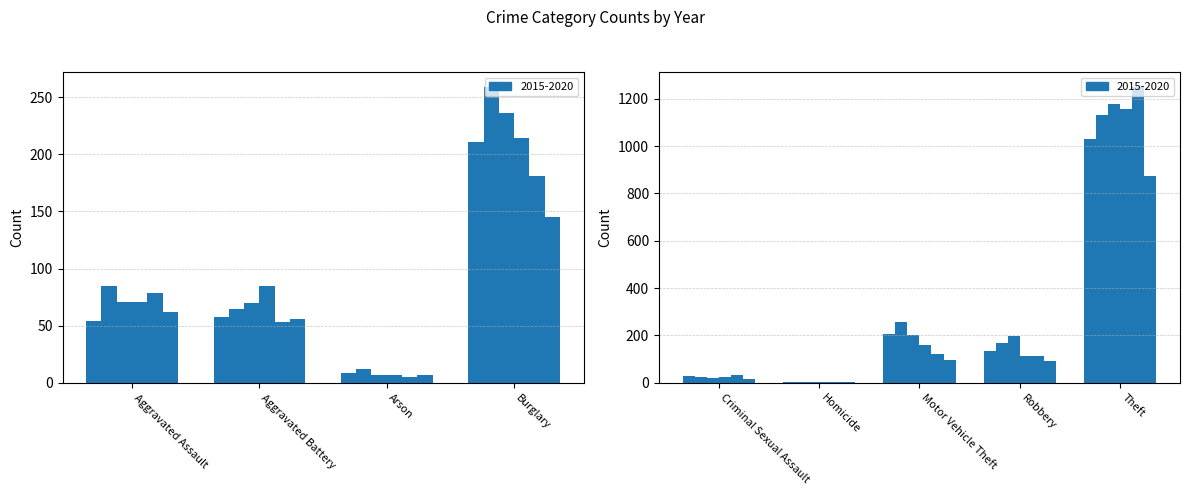

At which label does 2020 first exceed 62?

Burglary